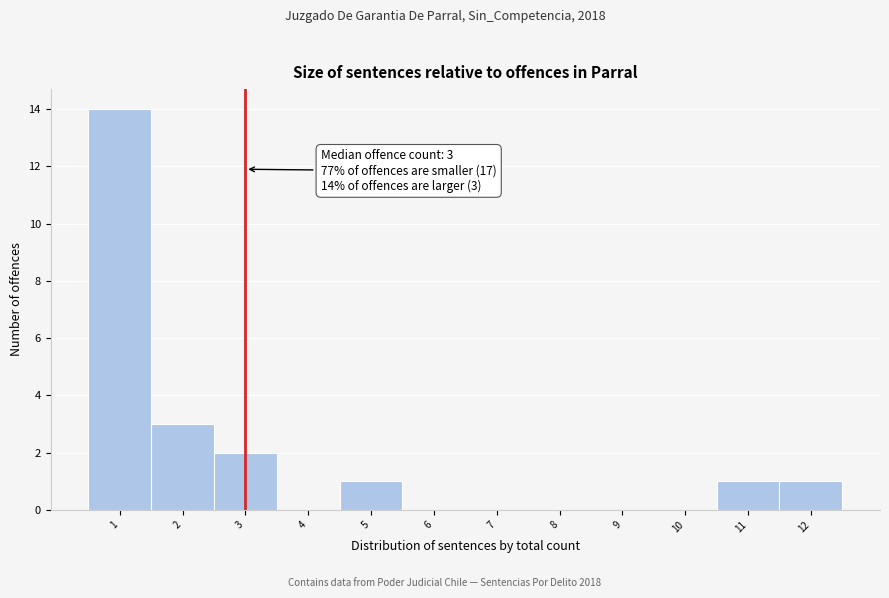

Over which range of the x-axis is the bar tallest?

0.5 to 1.5